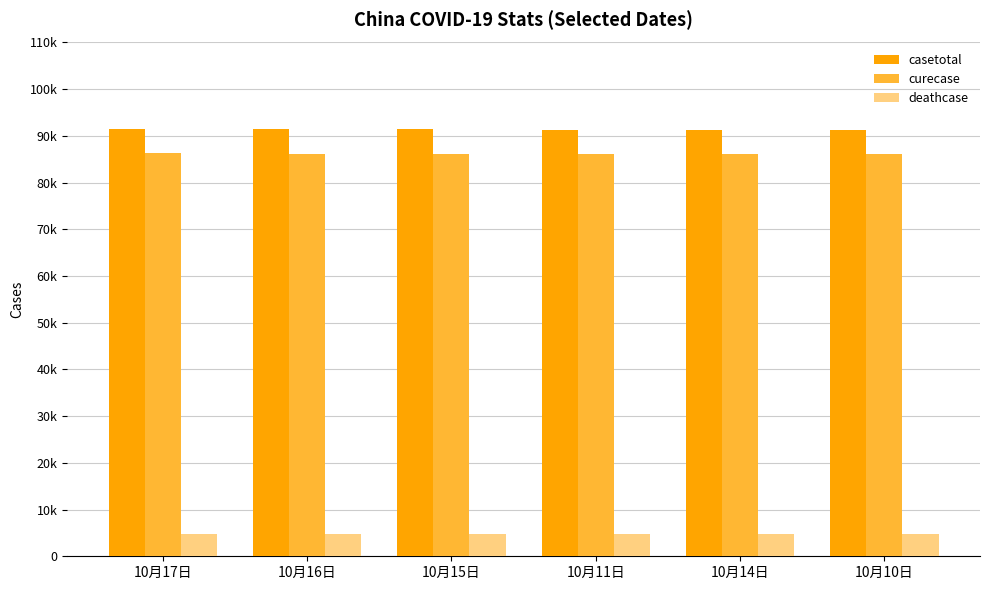

What is the minimum value for deathcase?

4746